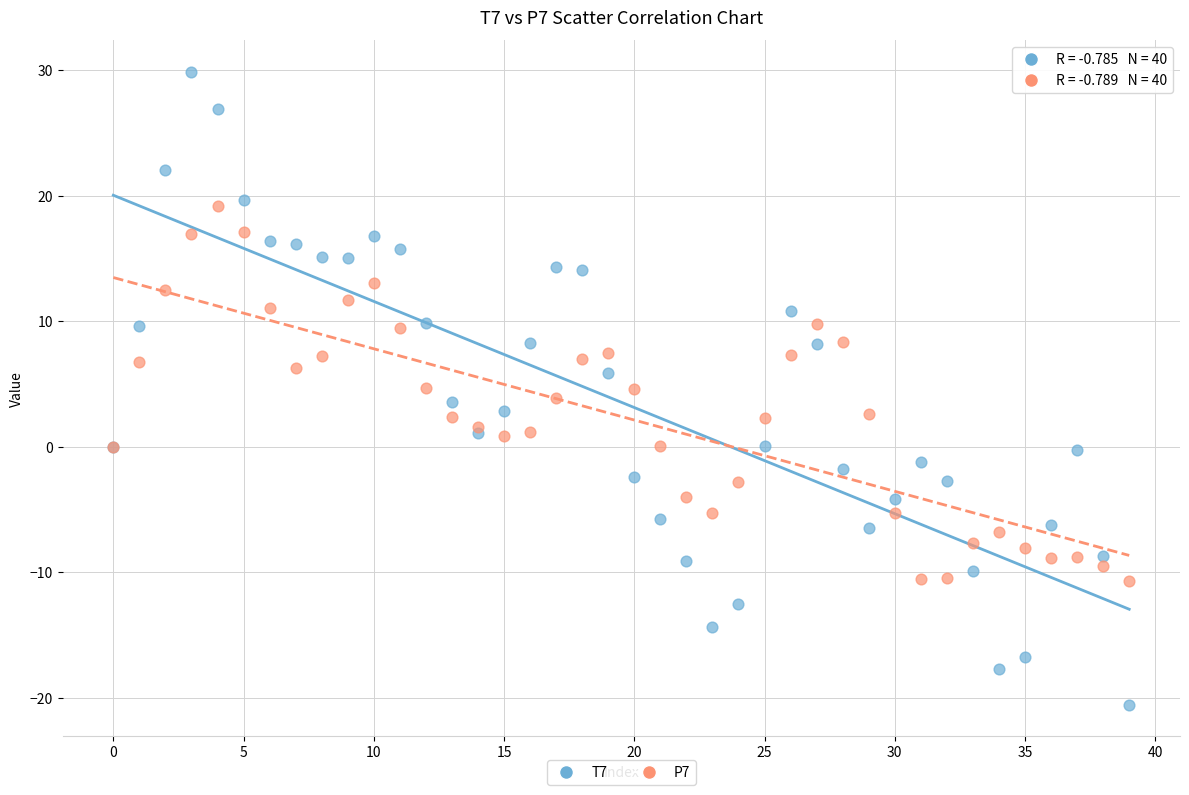

Which series contains the lowest Y value?

T7